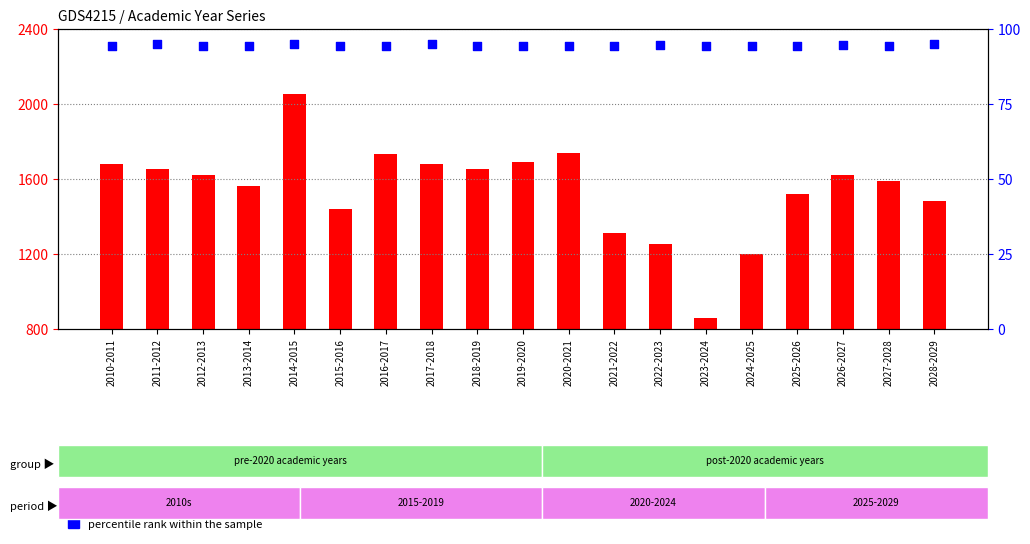

Which series has the largest total across all categories?

count